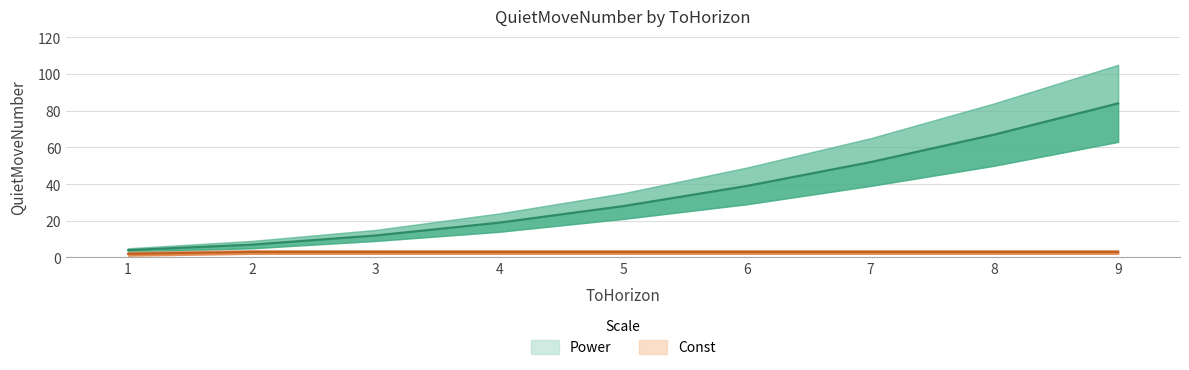

What is the lowest value of the Power_upper series?

5